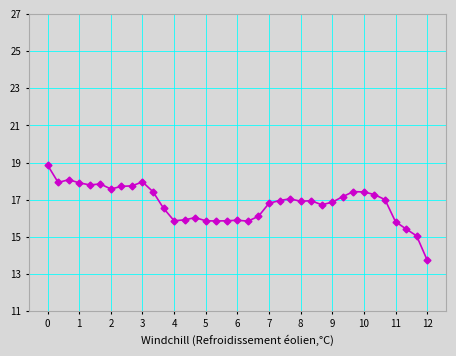

What is the average value?

16.8